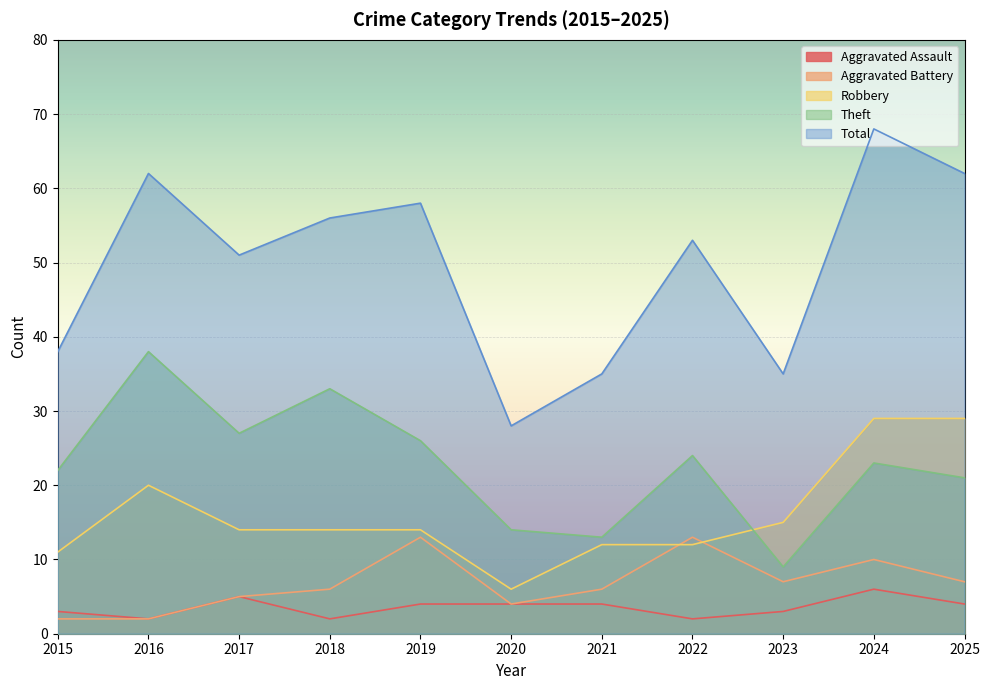

Which series has the largest range (max minus min)?

Total